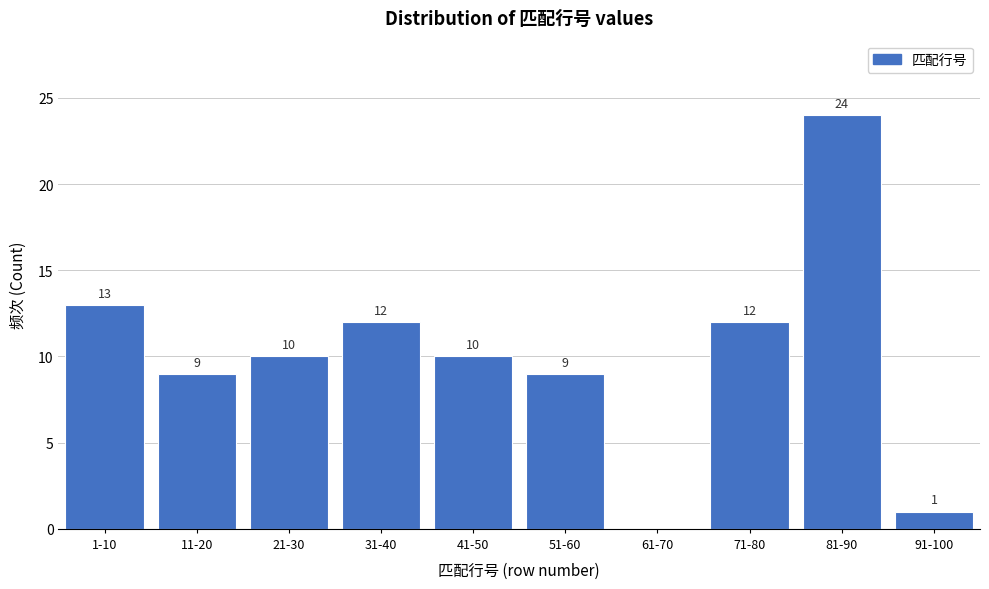

Reading right to left, list all the values displayed in this chart.

91-100=1	81-90=24	71-80=12	61-70=0	51-60=9	41-50=10	31-40=12	21-30=10	11-20=9	1-10=13